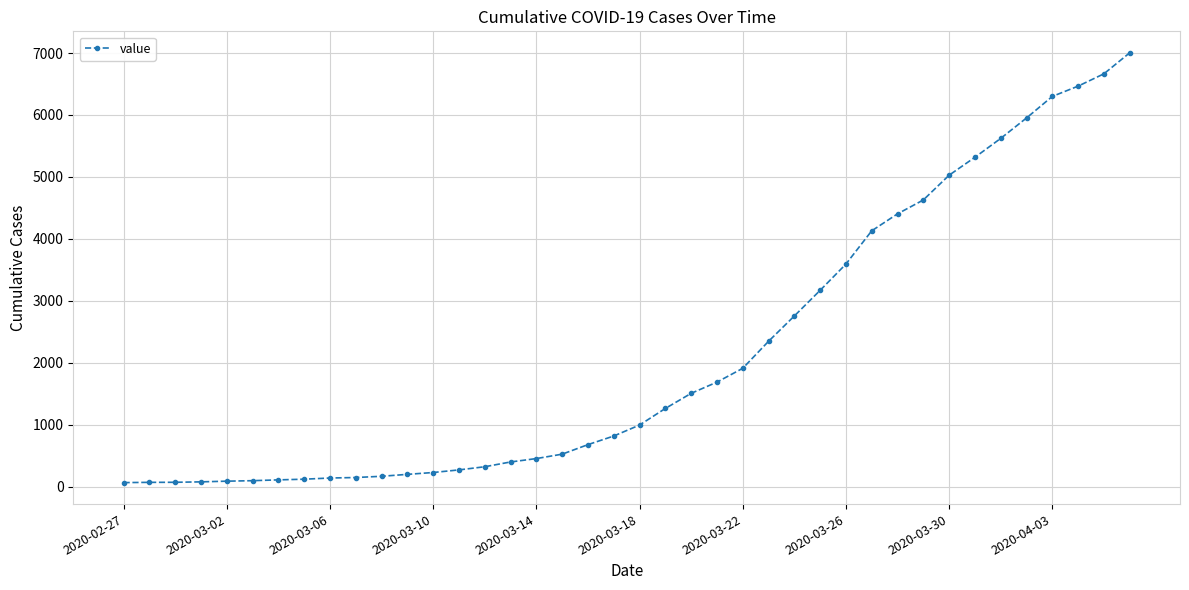

What is the greatest value displayed?

7003